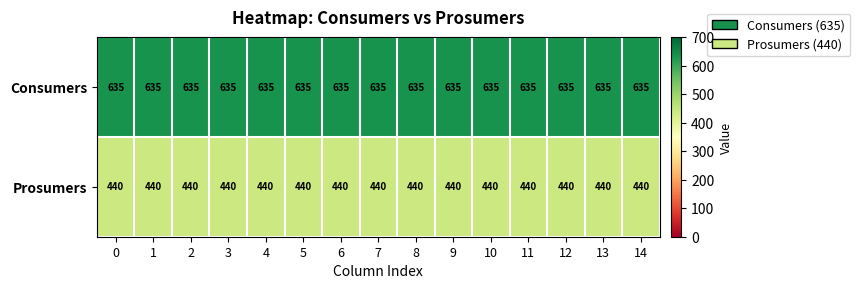

What is the difference between the highest and lowest values at 13?

195